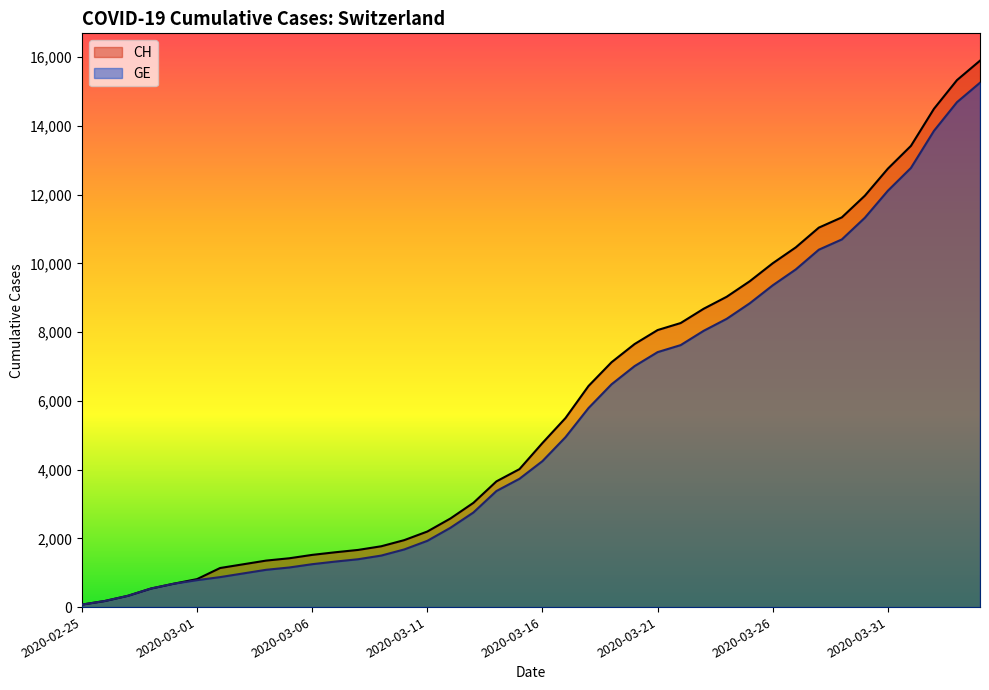

Reading right to left, what are all the values shown in this chart?

CH: 2020-04-04=15900	2020-04-03=15334	2020-04-02=14499	2020-04-01=13420	2020-03-31=12758	2020-03-30=11971	2020-03-29=11340	2020-03-28=11041	2020-03-27=10467	2020-03-26=10005	2020-03-25=9481	2020-03-24=9030	2020-03-23=8681	2020-03-22=8265	2020-03-21=8061	2020-03-20=7654	2020-03-19=7125	2020-03-18=6434	2020-03-17=5501	2020-03-16=4775	2020-03-15=4014	2020-03-14=3658	2020-03-13=3033	2020-03-12=2577	2020-03-11=2199	2020-03-10=1949	2020-03-09=1770	2020-03-08=1664	2020-03-07=1595	2020-03-06=1519	2020-03-05=1420	2020-03-04=1353	2020-03-03=1245	2020-03-02=1137	2020-03-01=814	2020-02-29=682	2020-02-28=540	2020-02-27=329	2020-02-26=178	2020-02-25=73
GE: 2020-04-04=15258	2020-04-03=14692	2020-04-02=13857	2020-04-01=12778	2020-03-31=12116	2020-03-30=11329	2020-03-29=10698	2020-03-28=10399	2020-03-27=9825	2020-03-26=9363	2020-03-25=8839	2020-03-24=8388	2020-03-23=8039	2020-03-22=7623	2020-03-21=7419	2020-03-20=7012	2020-03-19=6483	2020-03-18=5792	2020-03-17=4944	2020-03-16=4248	2020-03-15=3733	2020-03-14=3377	2020-03-13=2752	2020-03-12=2306	2020-03-11=1928	2020-03-10=1678	2020-03-09=1499	2020-03-08=1393	2020-03-07=1324	2020-03-06=1248	2020-03-05=1152	2020-03-04=1085	2020-03-03=979	2020-03-02=872	2020-03-01=784	2020-02-29=682	2020-02-28=540	2020-02-27=329	2020-02-26=178	2020-02-25=73